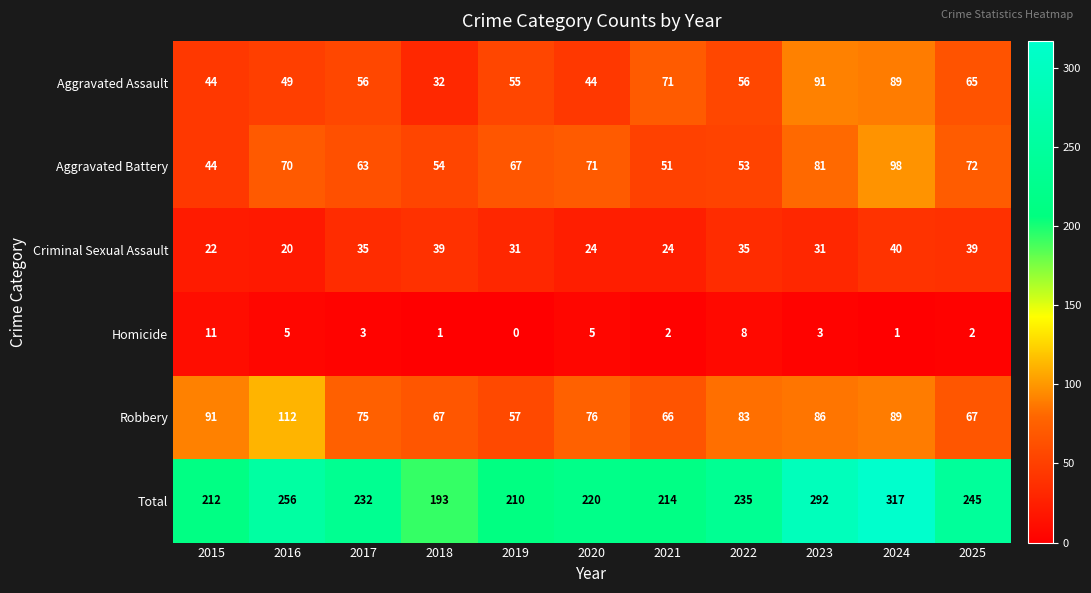

Which category has the lowest value across all series?

2019